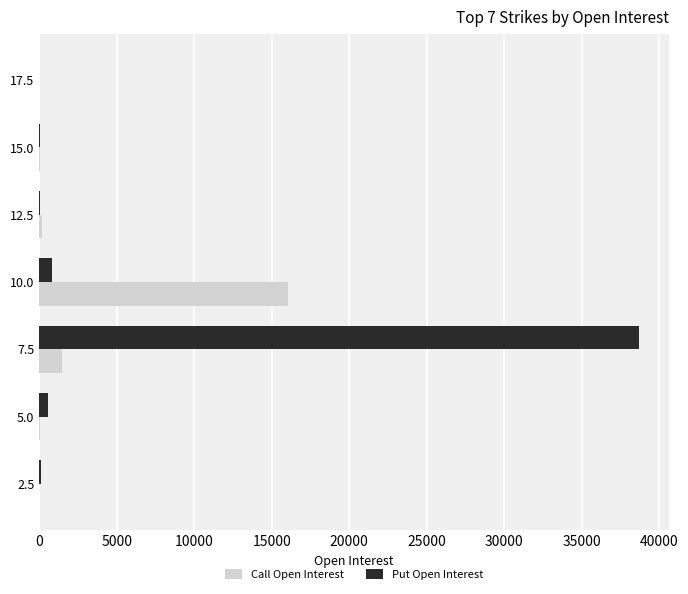

Count the number of categories in the chart.

7